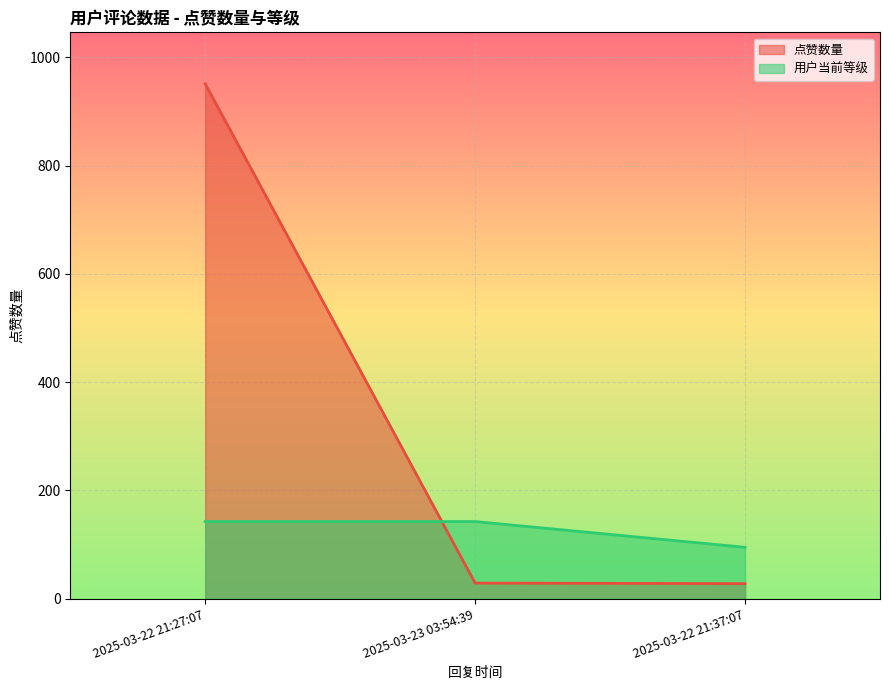

The 点赞数量 series shows 29.0 at 2025-03-23 03:54:39. True or false?

True